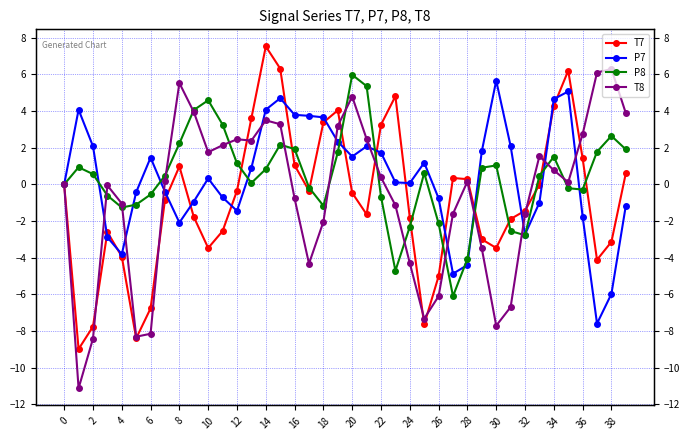

After their last crossing, which series has the higher values: P7 or P8?

P8